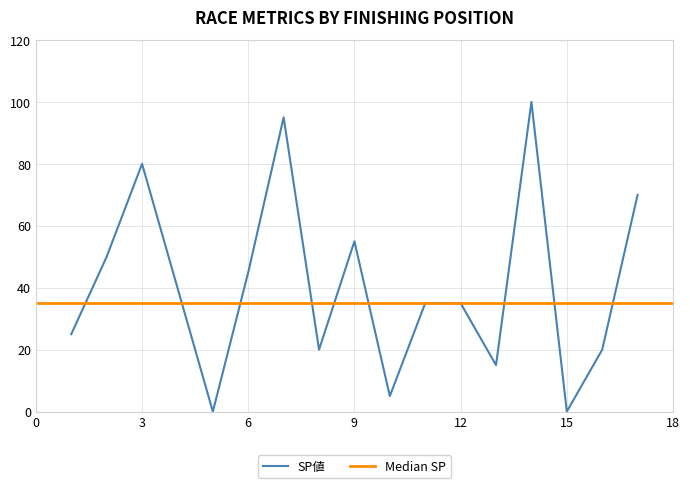

Between 3 and 2, which is larger?

3